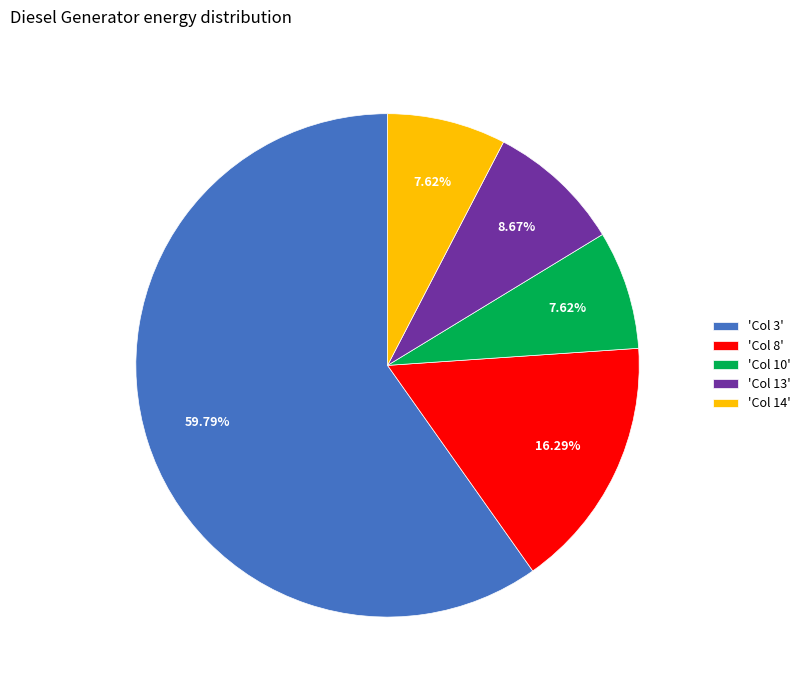

Between 'Col 13' and 'Col 14', which is larger?

'Col 13'